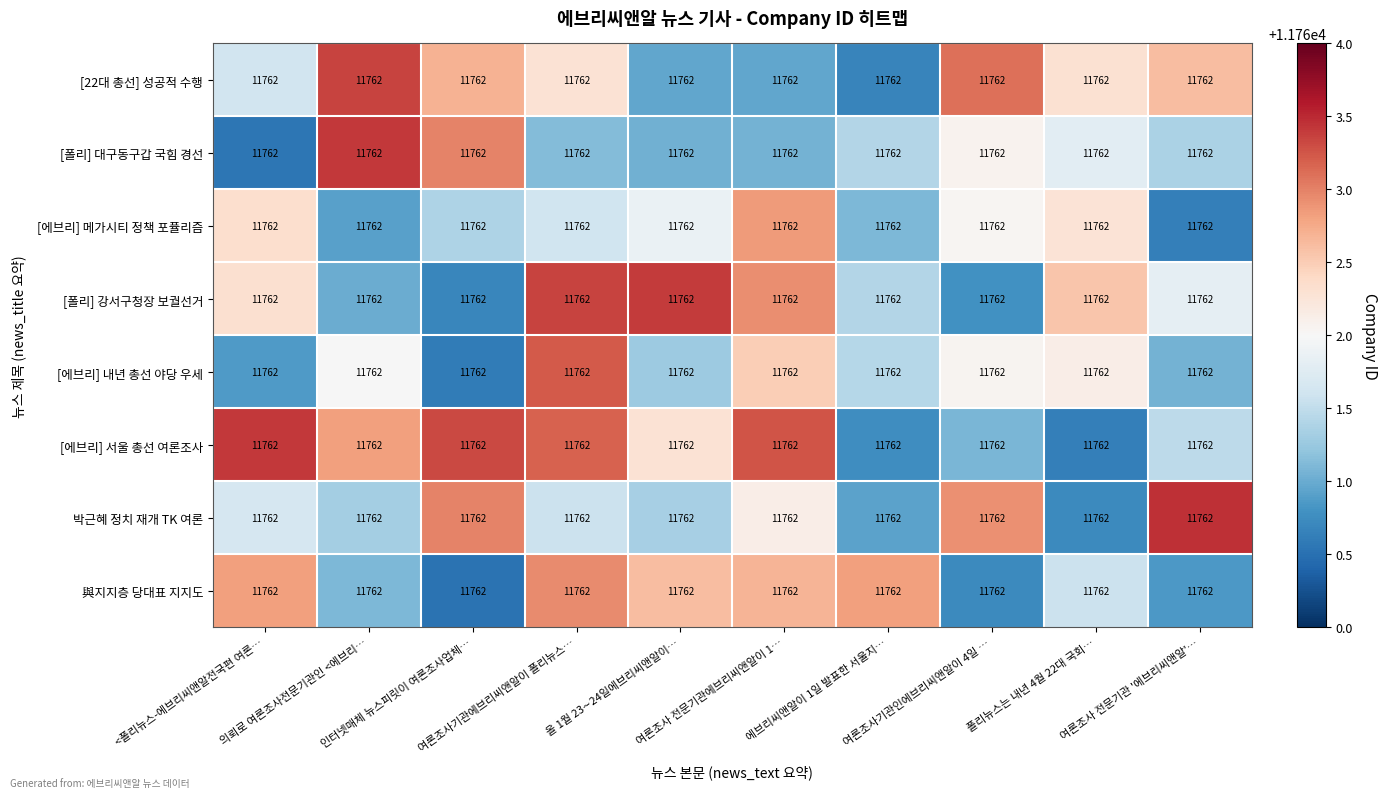

At which label does [에브리] 서울 총선 여론조사 reach its peak?

<폴리뉴스-에브리씨앤알전국편 여론…